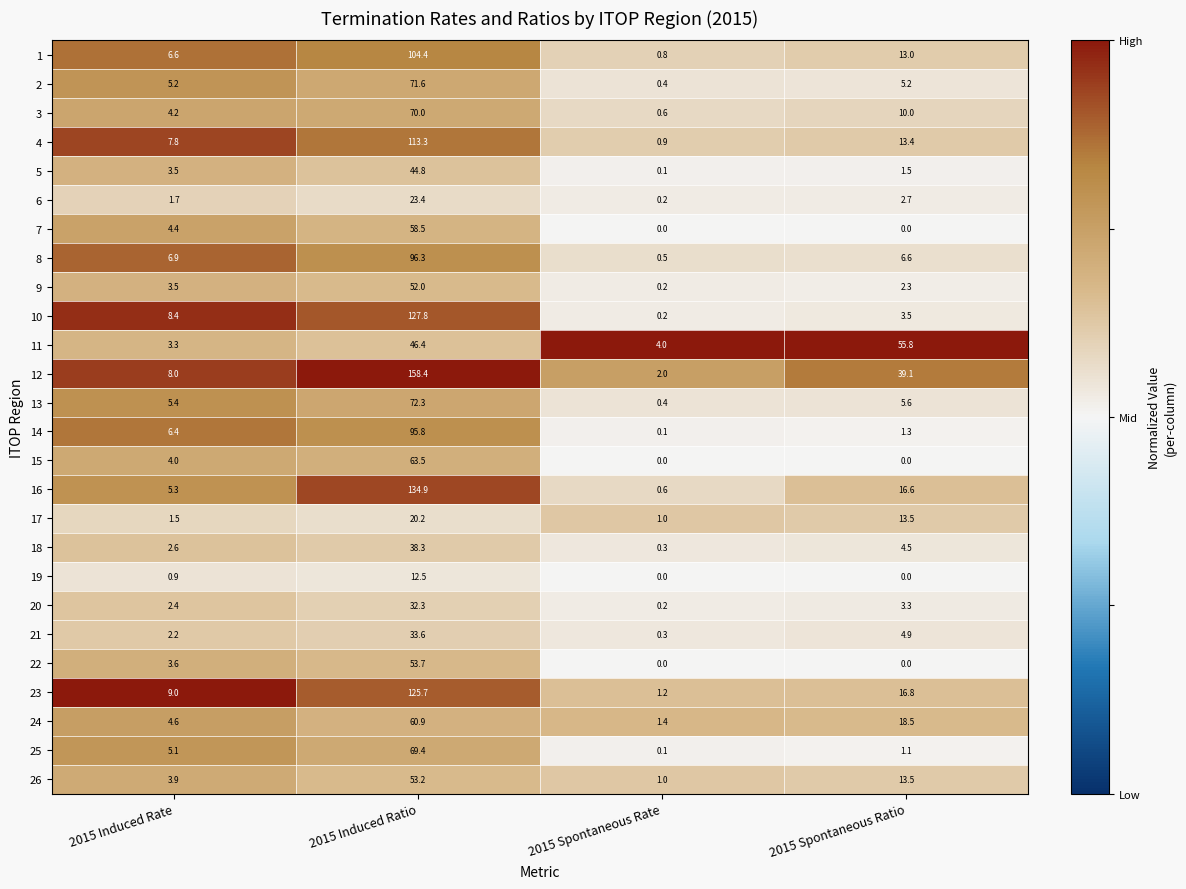

The value of 12 at 2015 Spontaneous Rate is 0.7. True or false?

False